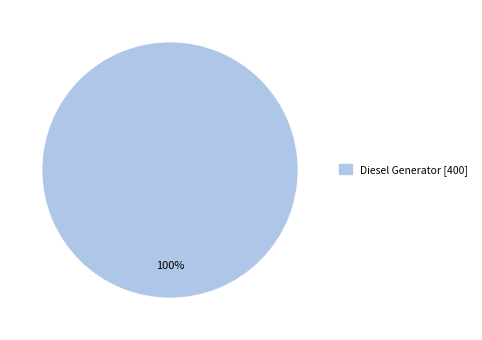

Is there a majority slice in this chart?

Yes